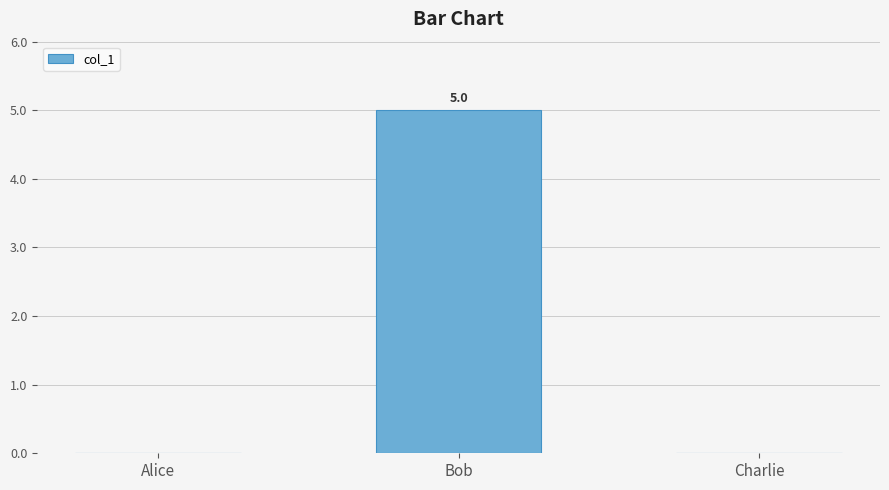

True or false: the data shows -3 at Alice.

False